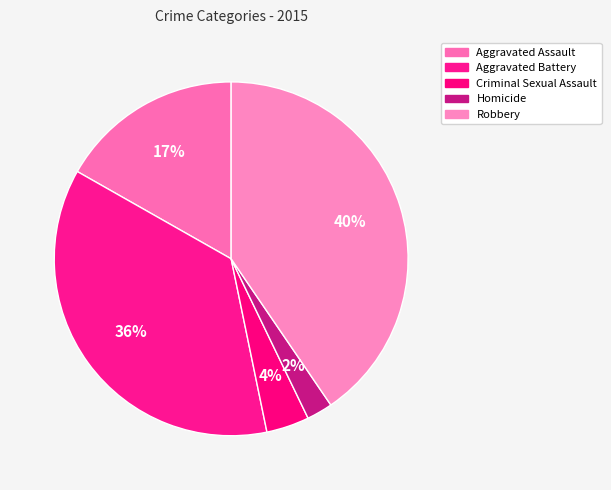

How many segments does this pie chart have?

5